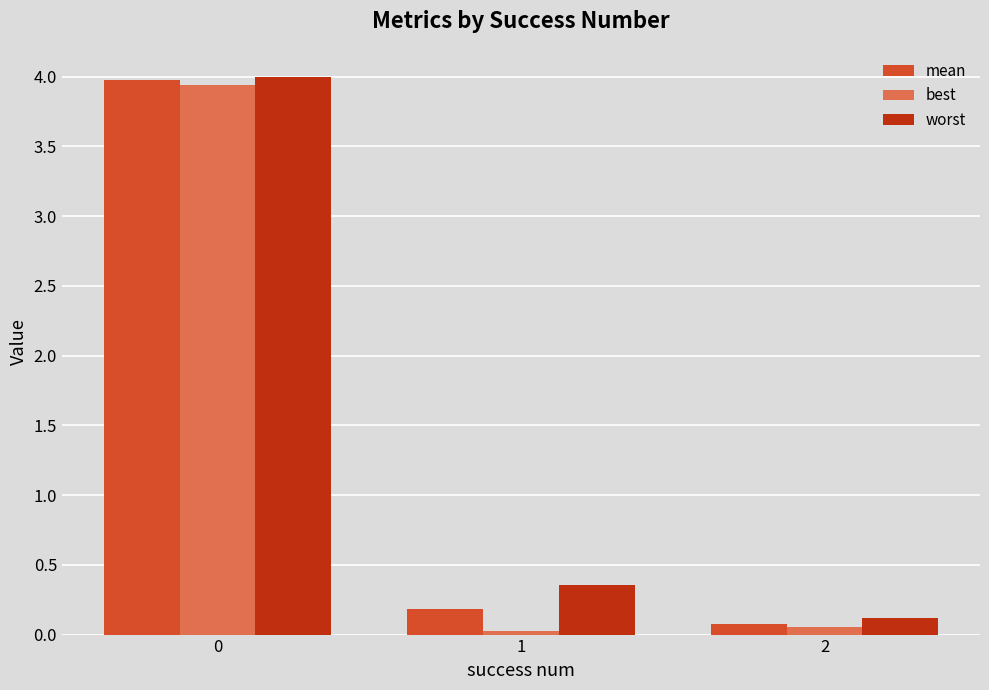

Which series has the largest total across all categories?

worst